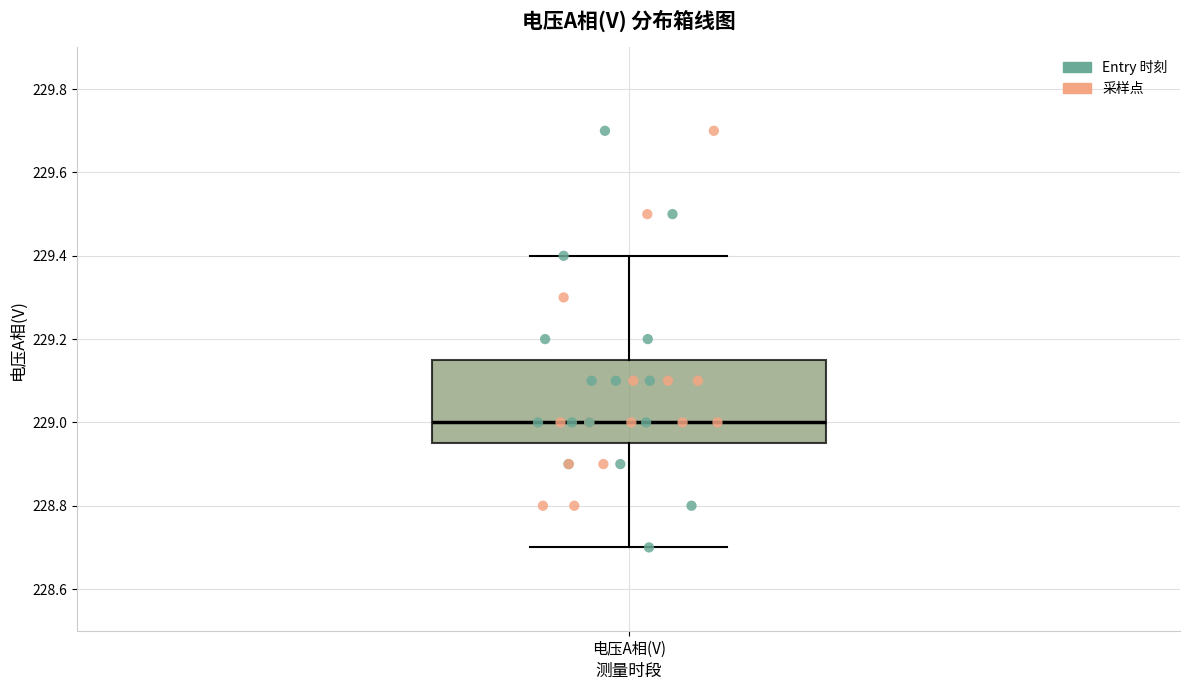

Where is the lower edge of the box for 电压A相(V) on the y-axis? The values are not printed on the chart, so give them approximately, as read against the axis.

228.96